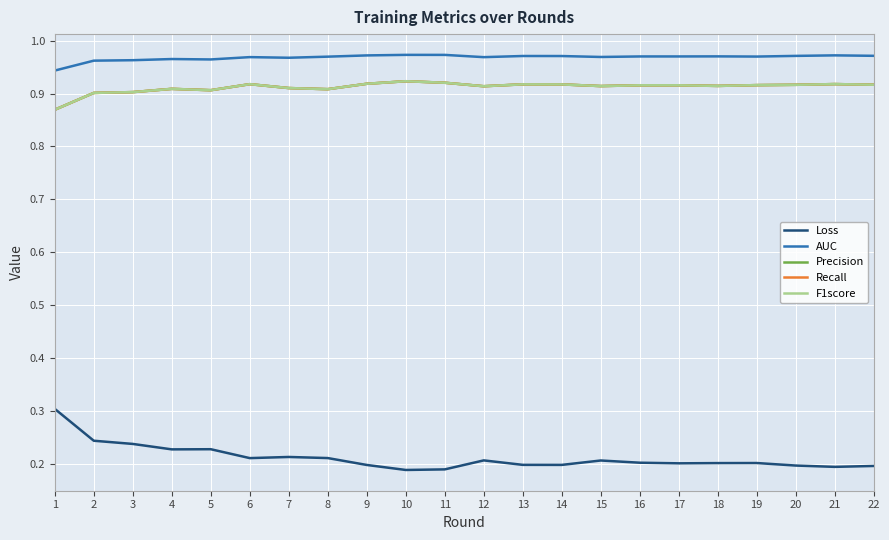

What is the total value across all series at 4?

3.9